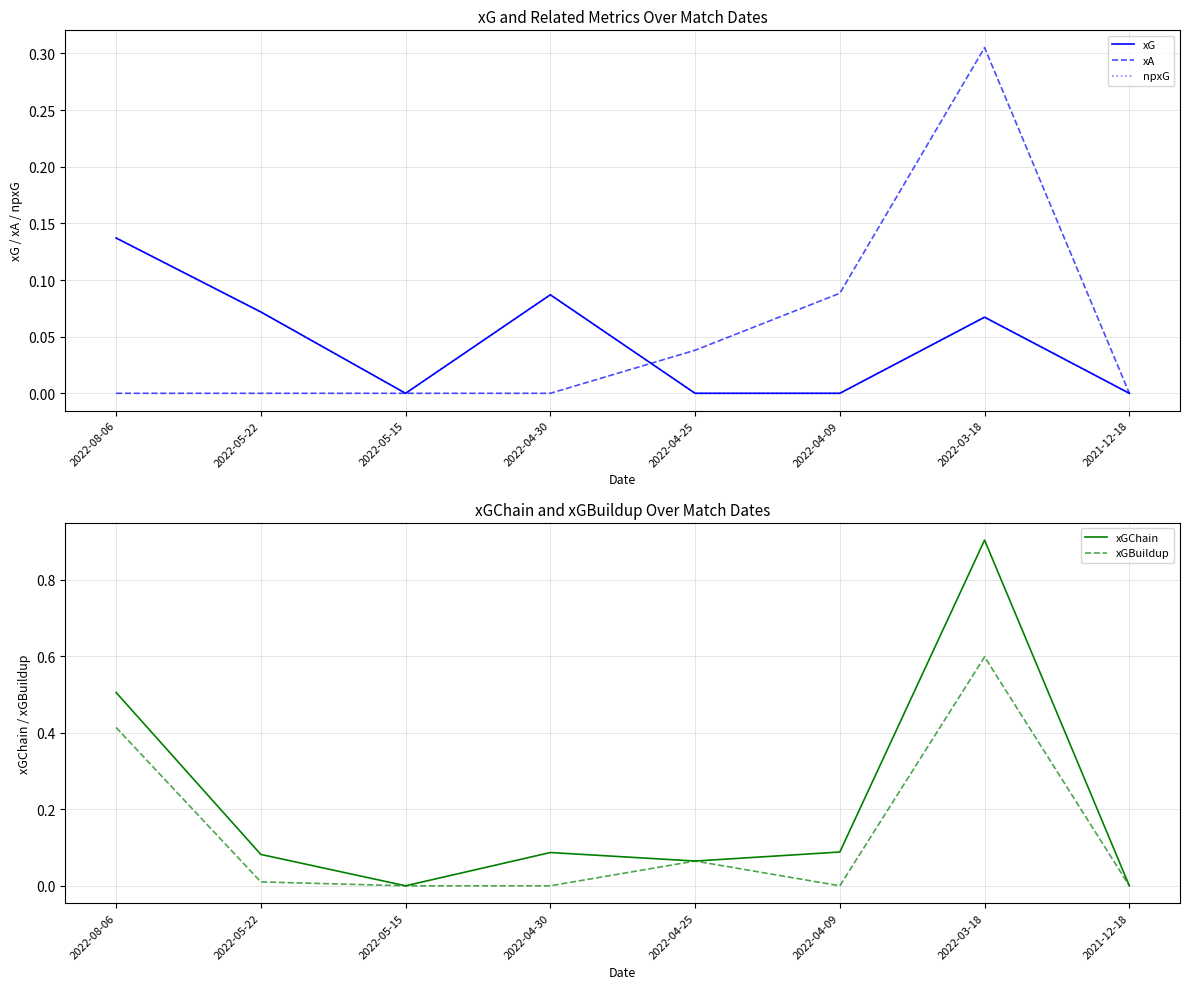

True or false: xGChain and xG cross at least once.

False